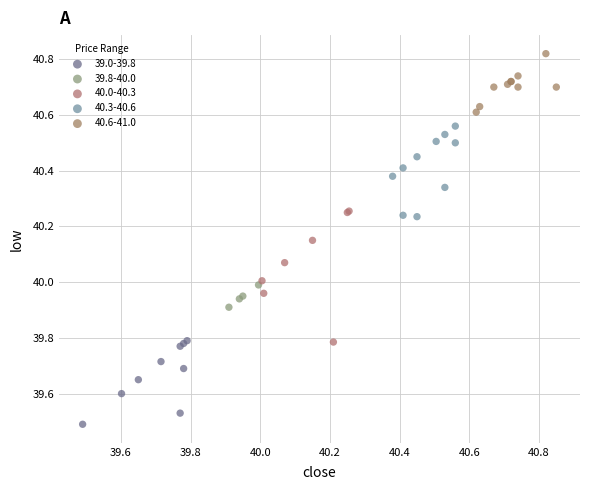

Which series contains the highest Y value?

40.6-41.0